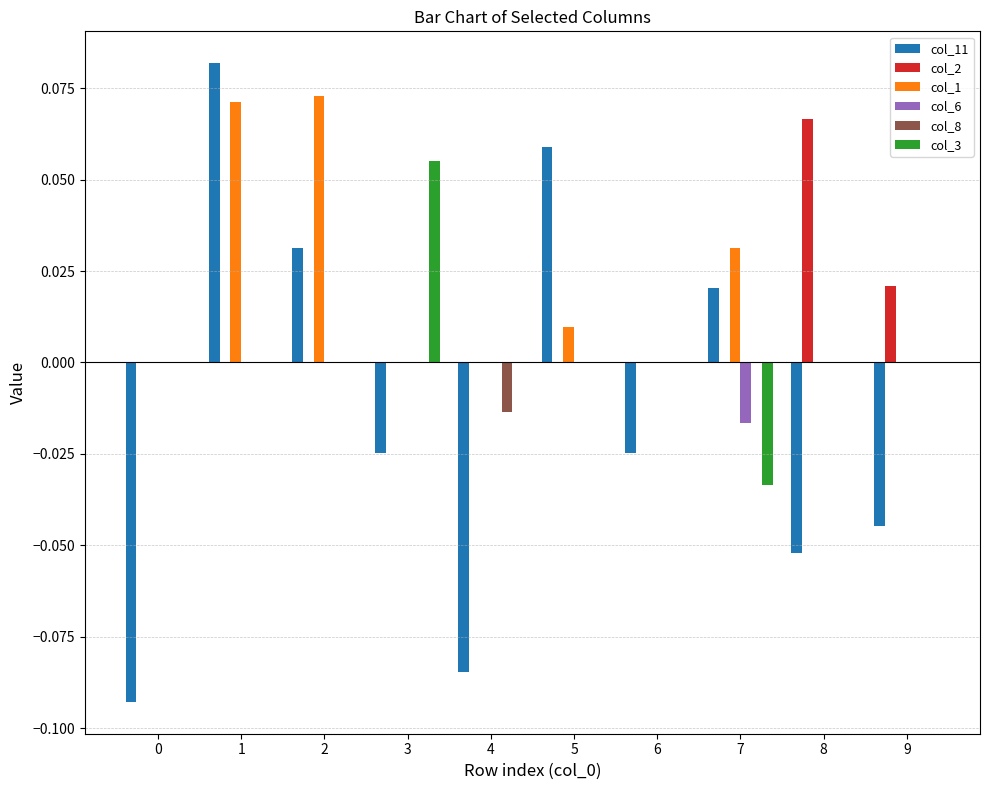

What are all the series names shown in the legend?

col_11, col_2, col_1, col_6, col_8, col_3